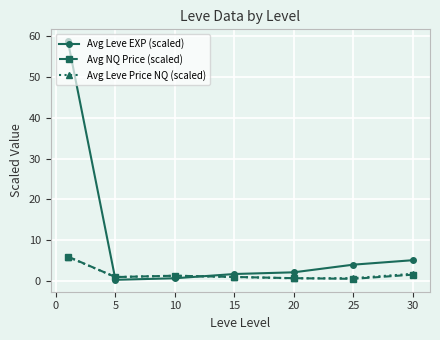

What is the greatest value displayed?

58.7